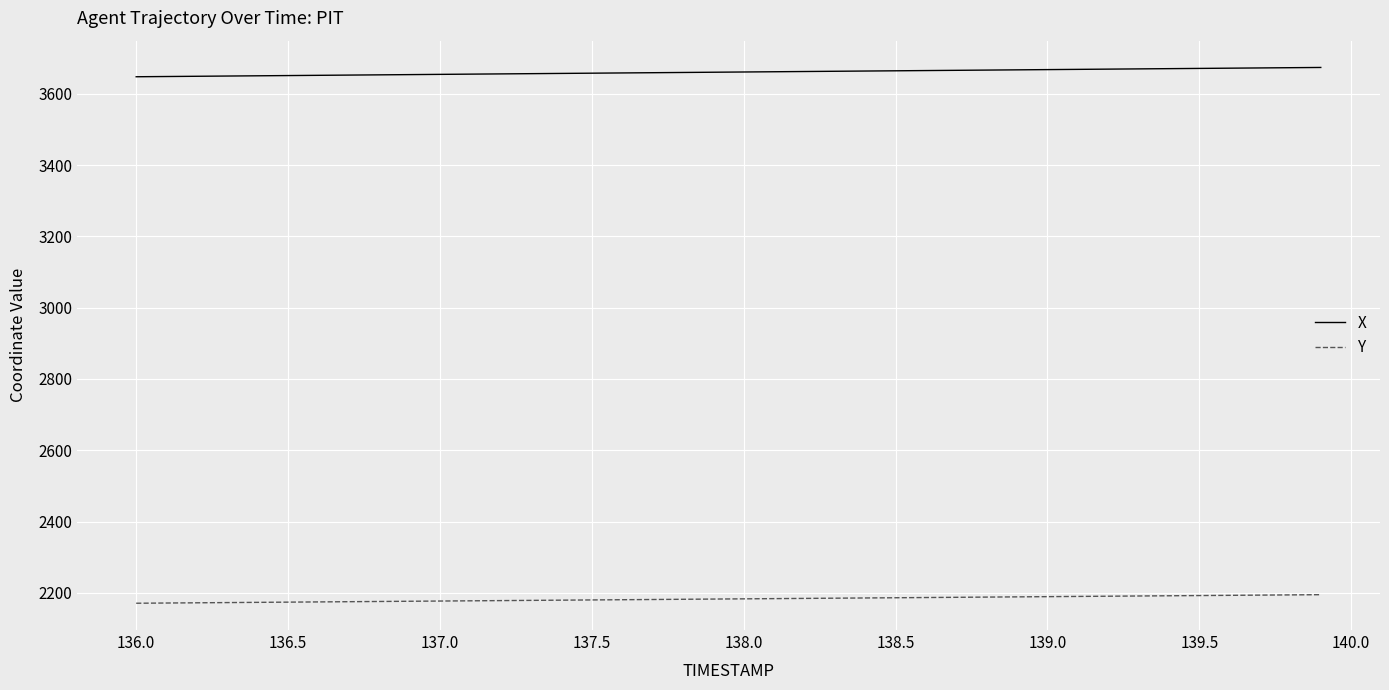

Which series has the largest total across all categories?

X